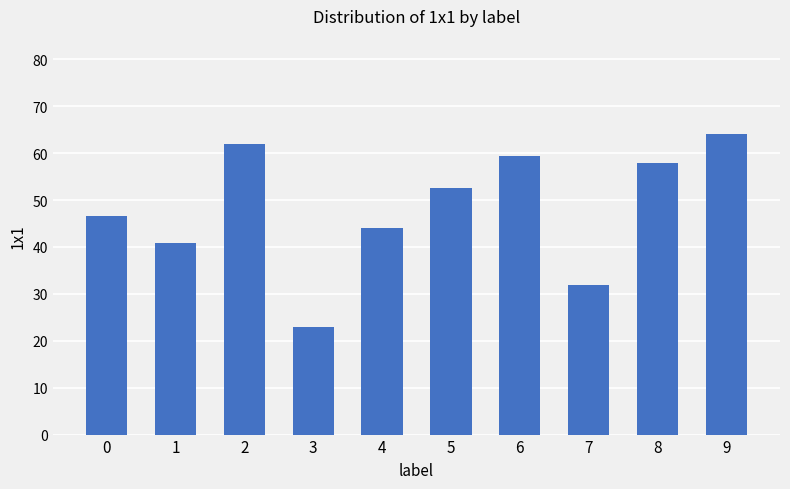

What is the value of the 4th bar from the left?

23.0